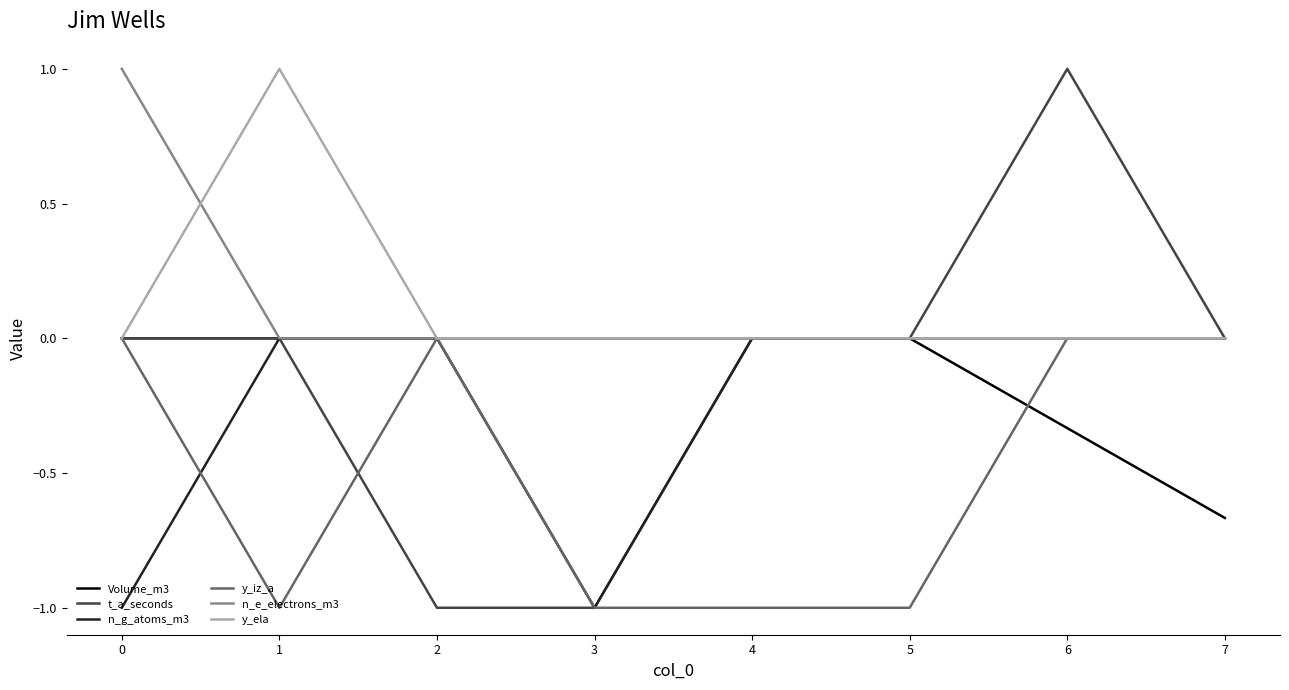

What is the difference between the highest and lowest values at 6?

1.3